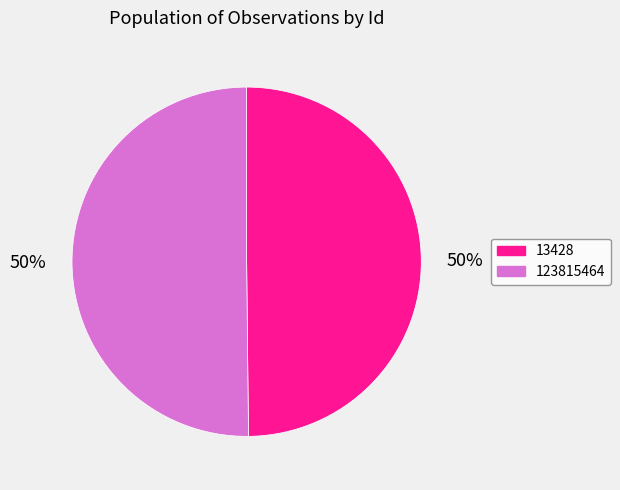

Is it true that 13428 is 60% of the pie?

False